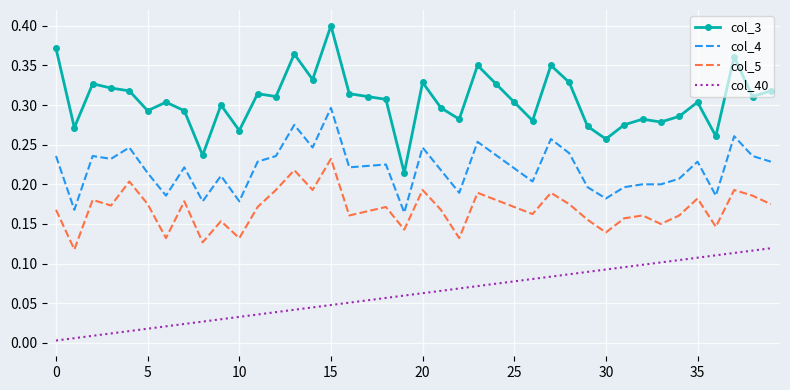

Which series has the largest total across all categories?

col_3